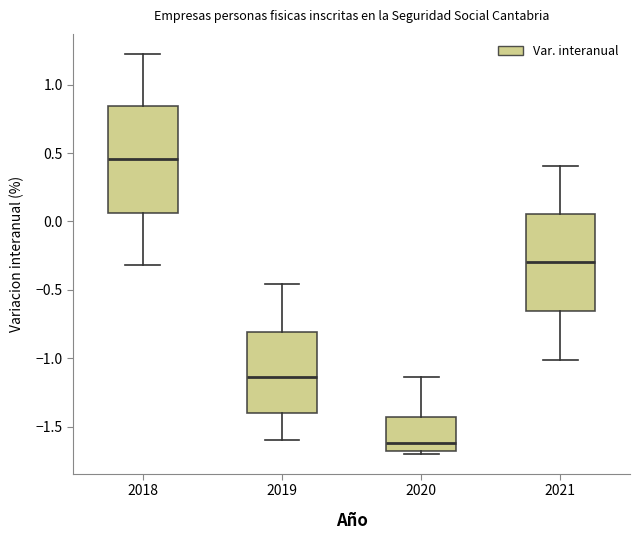

Reading left to right, read every box against the y-axis: the position of its median line, the range the box covers, and the ends of its whiskers. The values are not printed on the chart, so give them approximately, as read against the axis.

2018: median 0.45, box 0.05 to 0.85, whiskers -0.30 to 1.25
2019: median -1.15, box -1.40 to -0.80, whiskers -1.60 to -0.45
2020: median -1.60, box -1.70 to -1.45, whiskers -1.70 (just below the box's lower edge) to -1.15
2021: median -0.30, box -0.65 to 0.05, whiskers -1.00 to 0.40